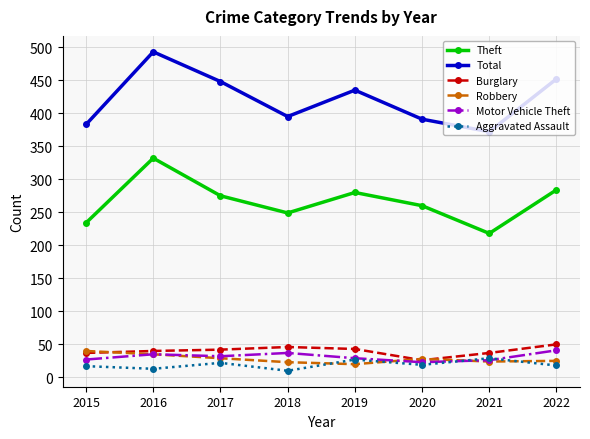

In Total, how many points are lower than both neighbors (excluding endpoints)?

2